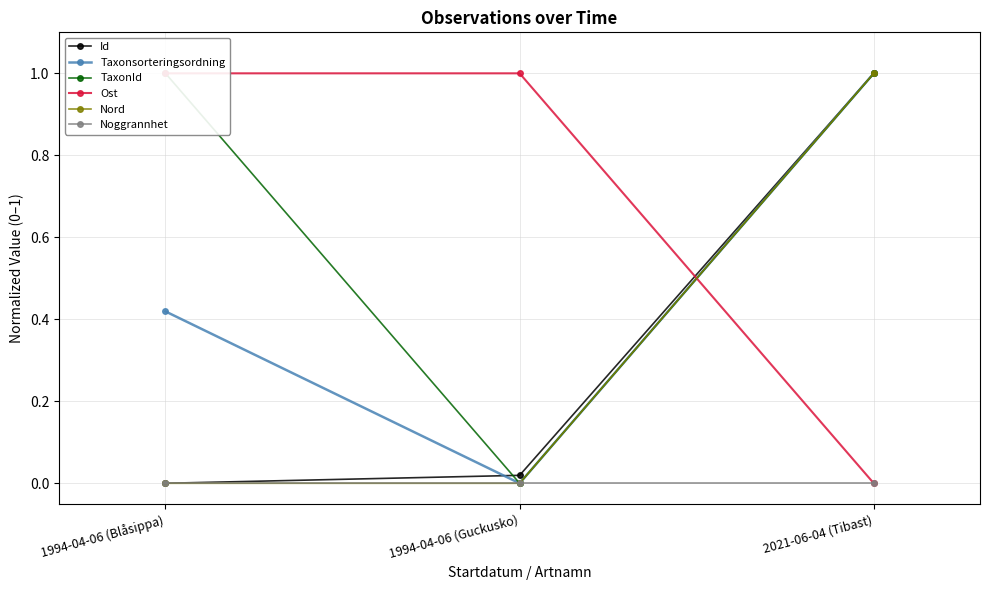

How many lines are shown in the chart?

6